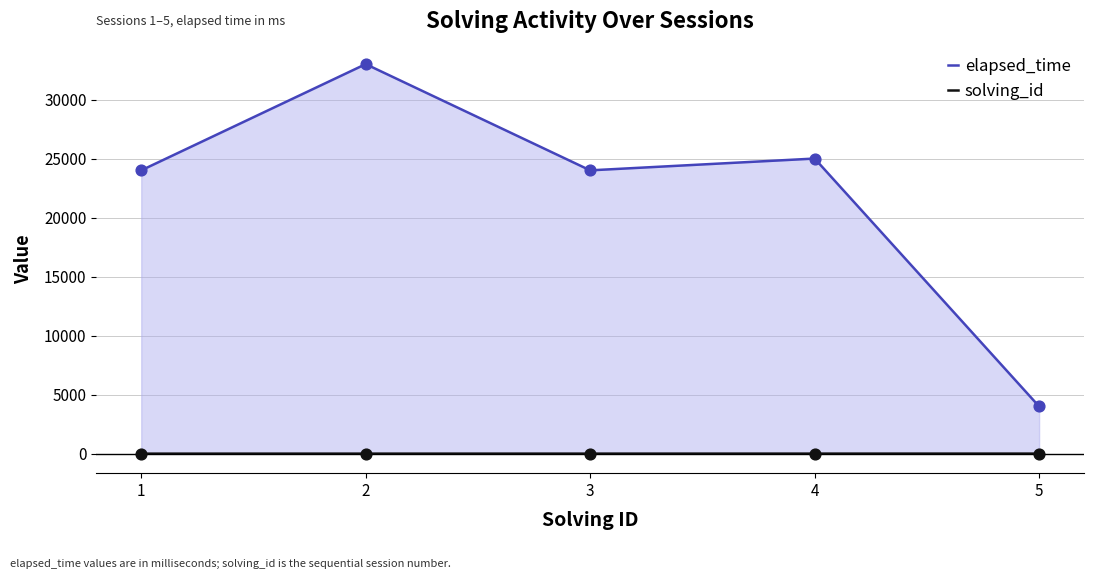

Which series has the widest spread of Y values?

elapsed_time